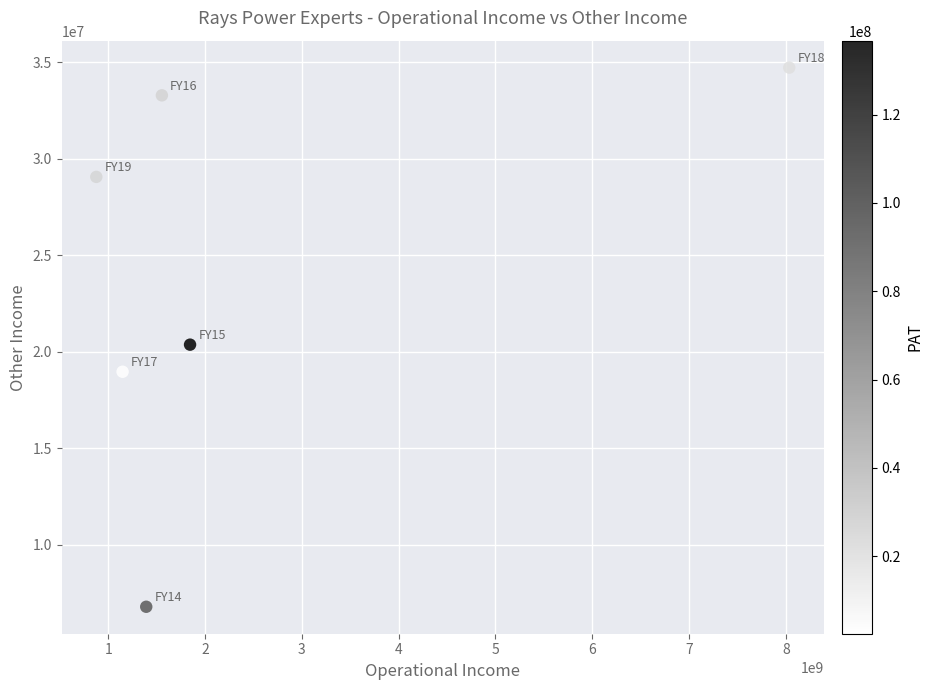

What is the average Y value?

23859289